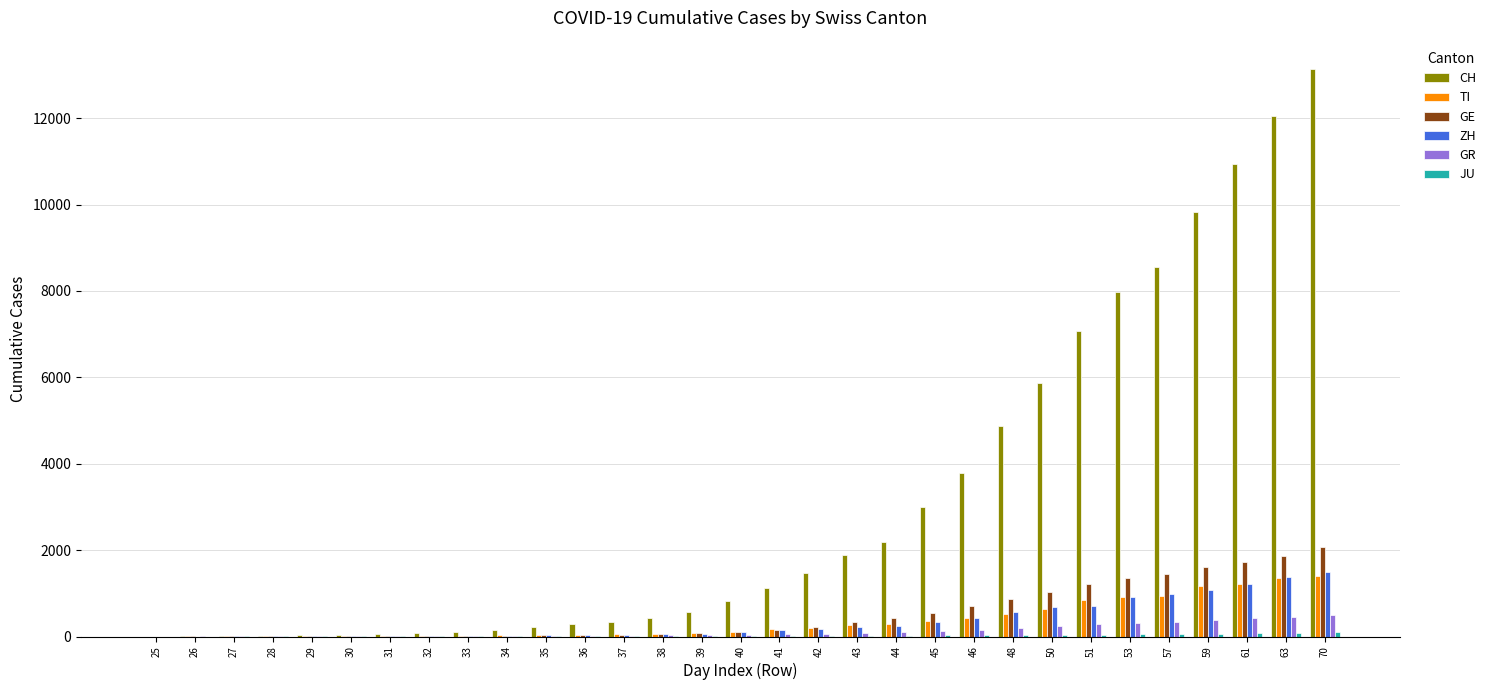

What is the sum of the TI values at 41 and 50?

801